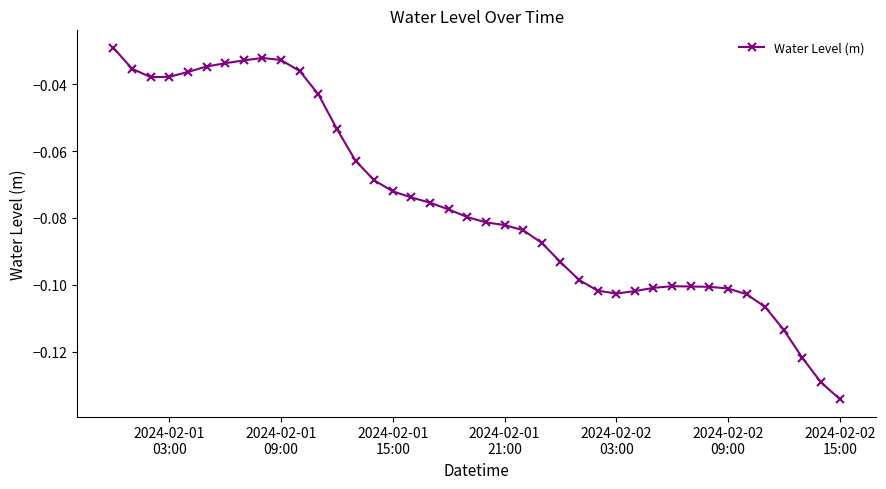

What is the sum of all values?

-3.0